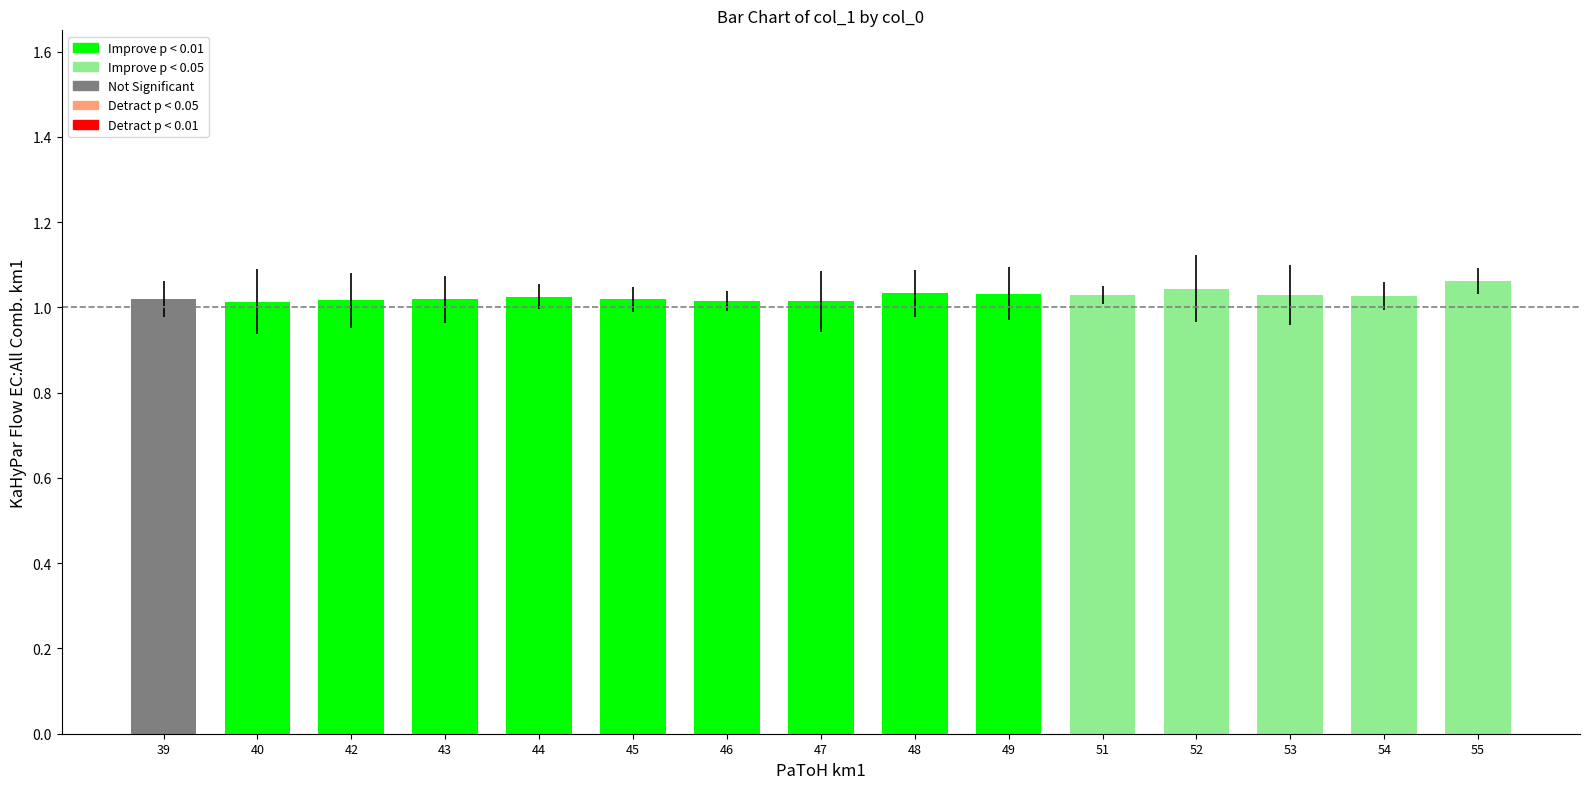

Is it true that the value at 40 is 1.6?

False